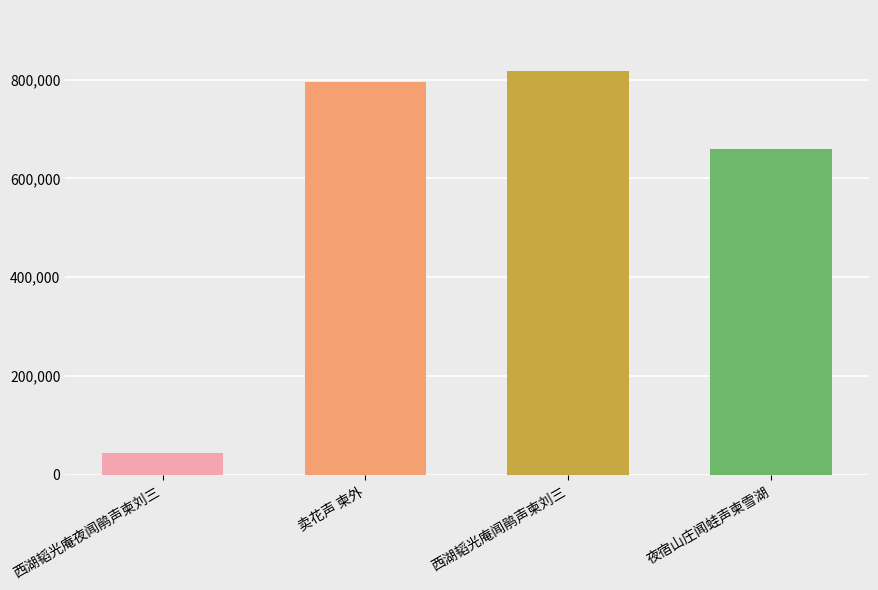

Which label corresponds to the largest value in the chart?

西湖韬光庵闻鹃声柬刘三